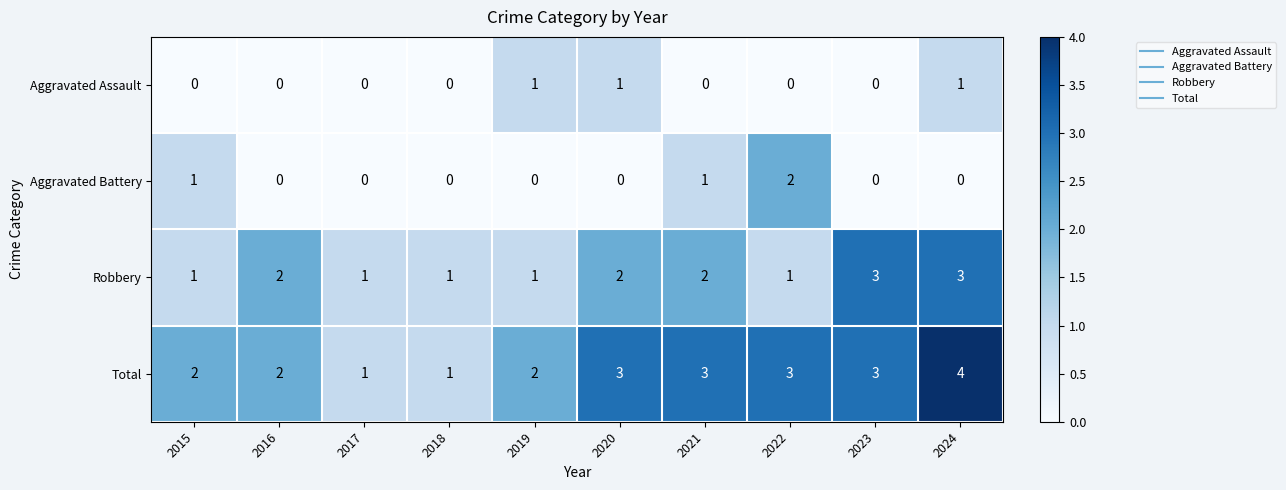

List the series in order of their peak value, highest first.

Total, Robbery, Aggravated Battery, Aggravated Assault